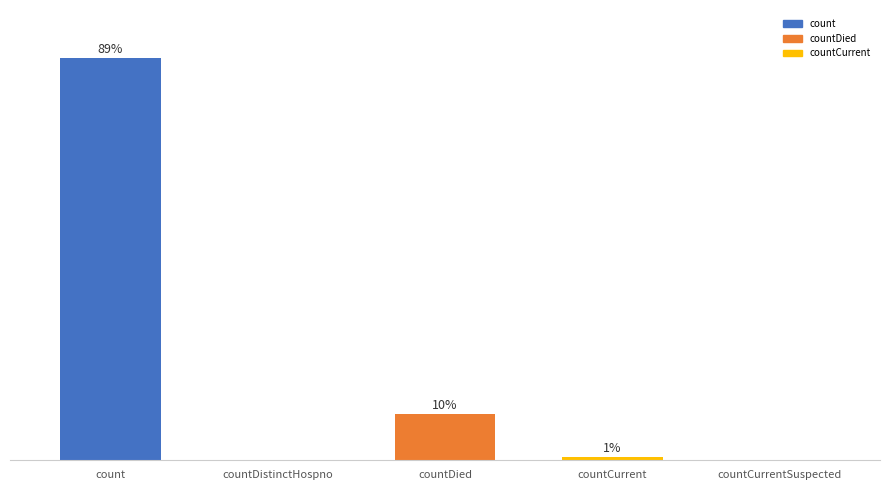

Are the bars horizontal?

No